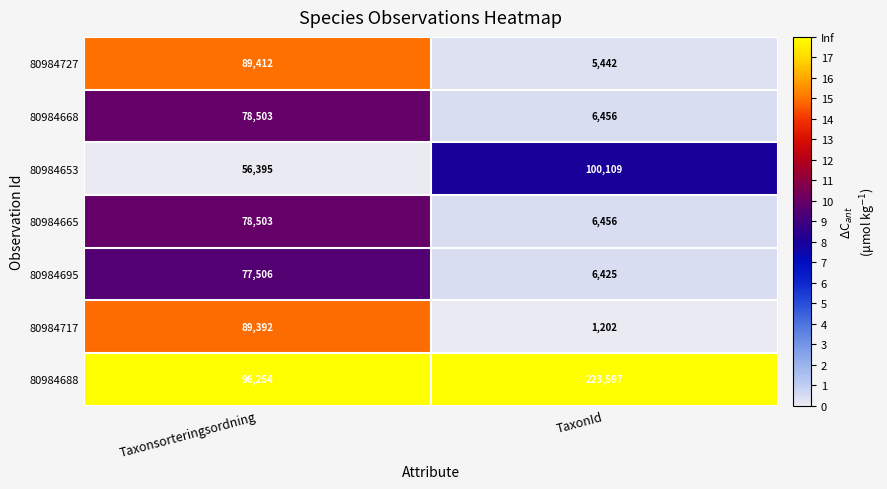

Reading right to left, extract all data points from this chart.

80984727: 5442	89412
80984668: 6456	78503
80984653: 100109	56395
80984665: 6456	78503
80984695: 6425	77506
80984717: 1202	89392
80984688: 223597	96254